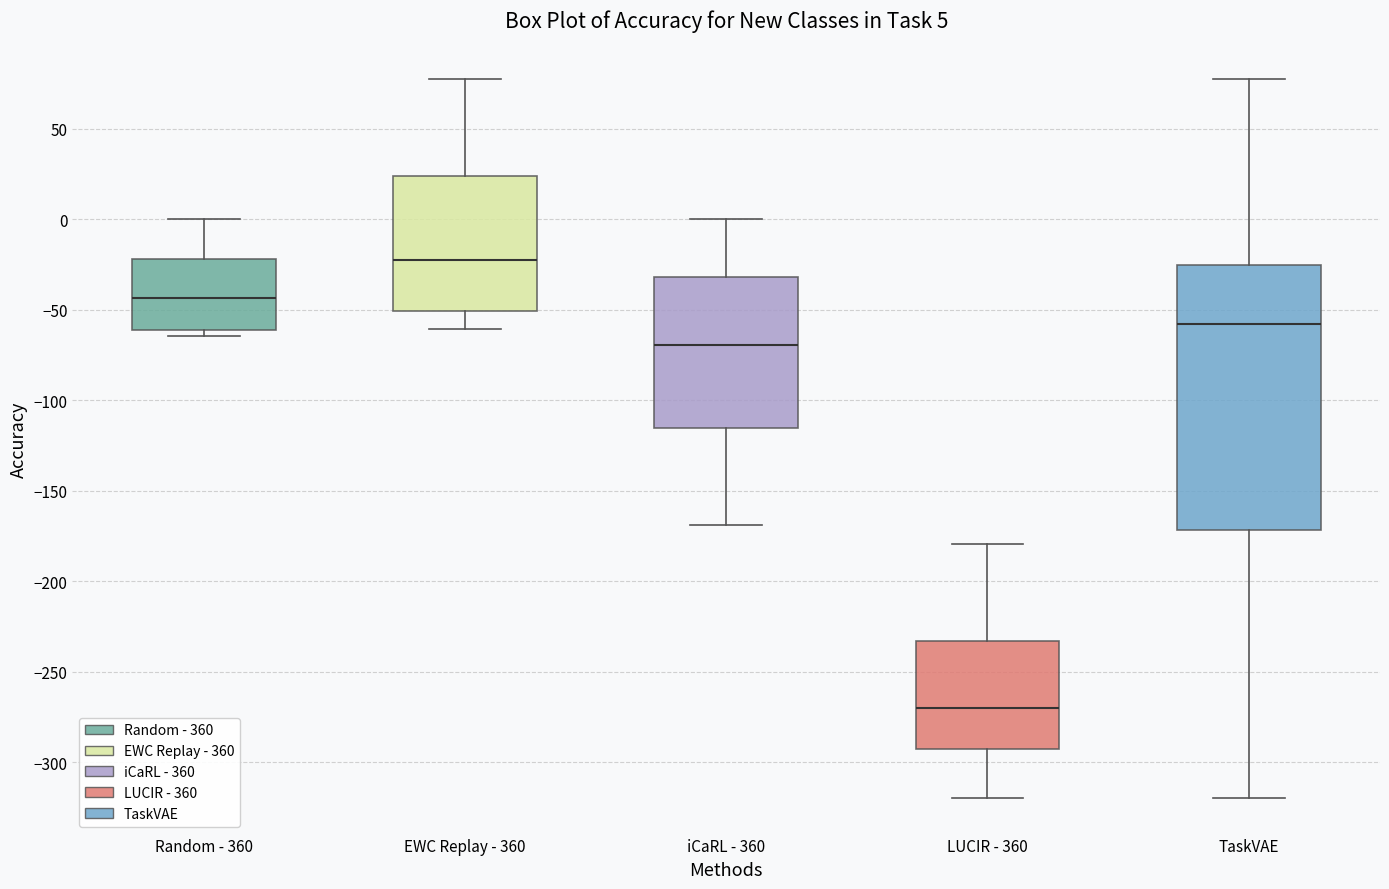

Which box's median line is the lowest?

LUCIR - 360